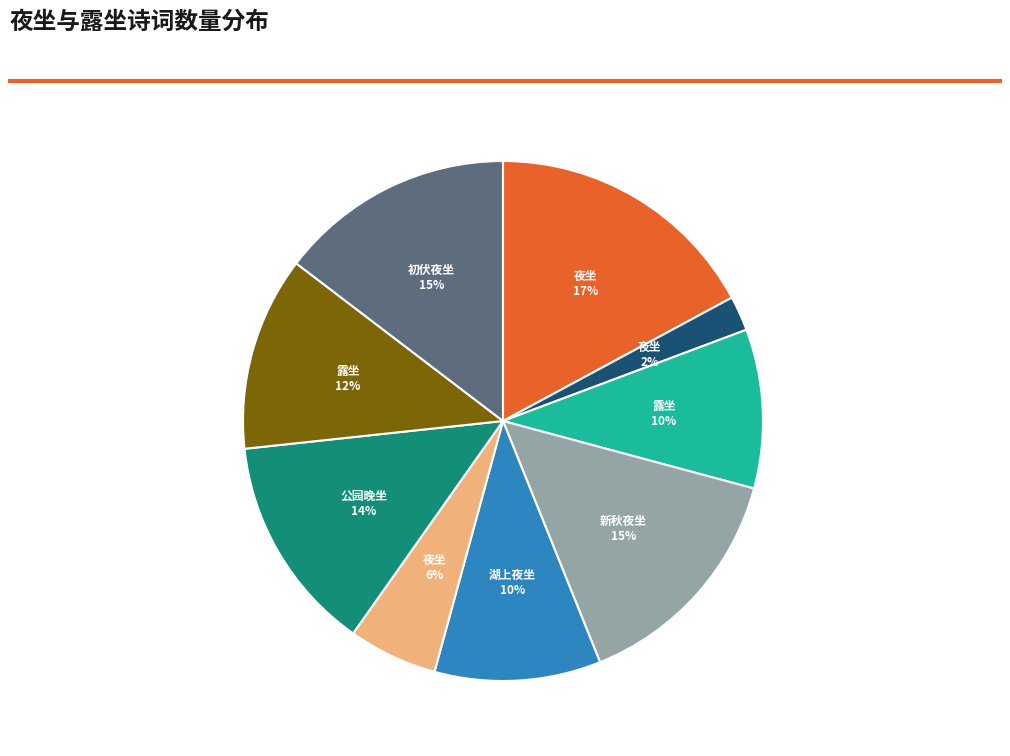

To the nearest percent, what is the average slice percentage?

11%